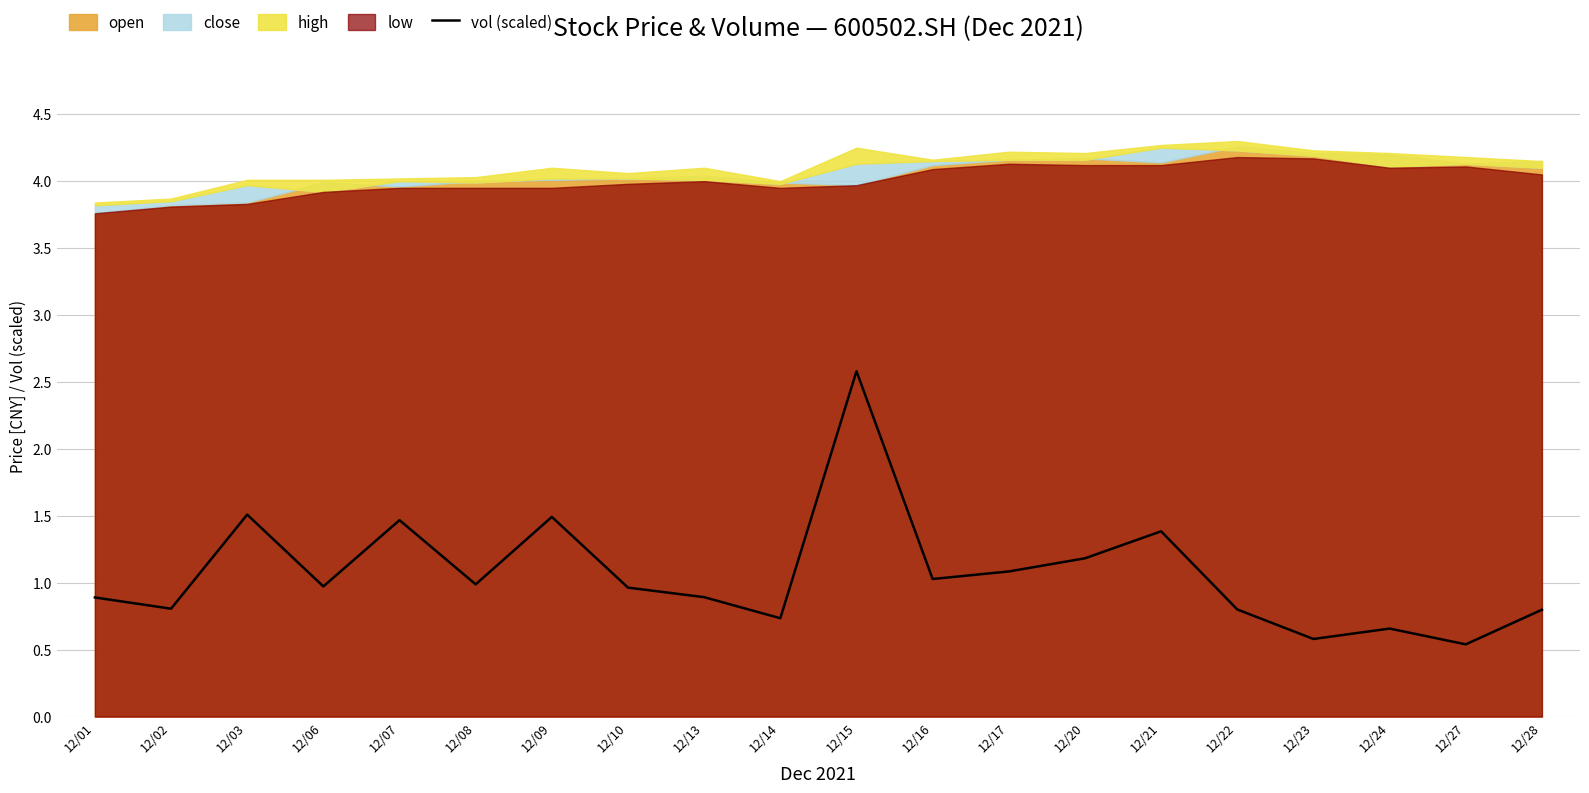

The value at 12/28 is 1.2. True or false?

False